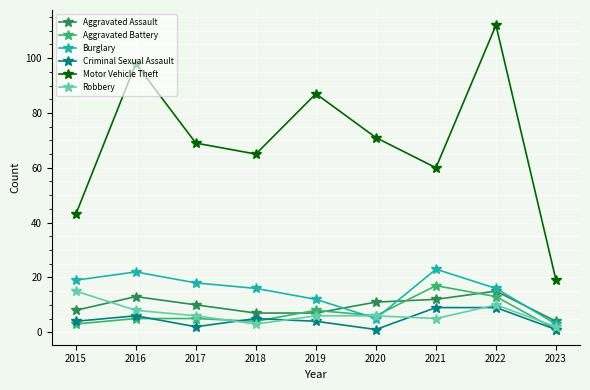

What value does the Criminal Sexual Assault series have at 2019?

4